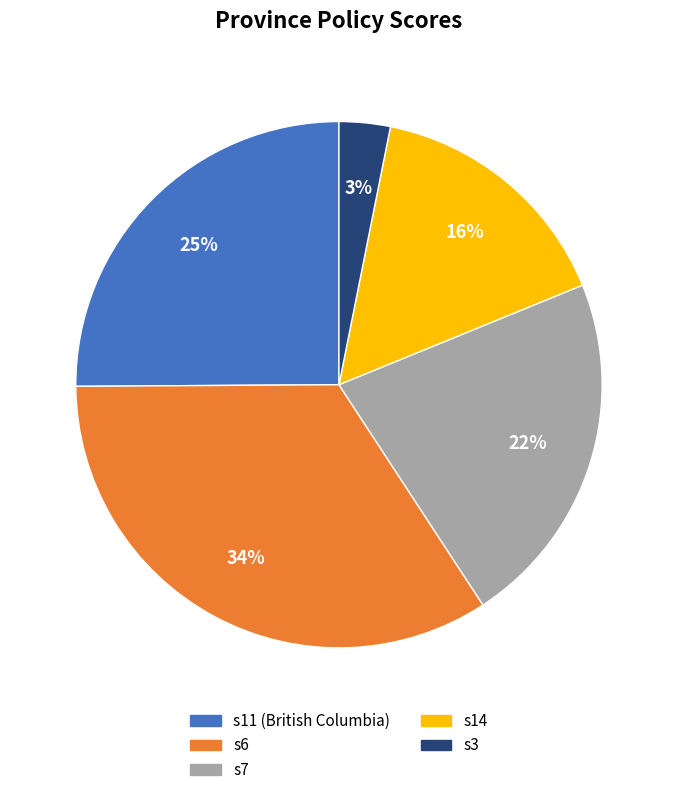

Is there any slice that represents more than half of the pie?

No